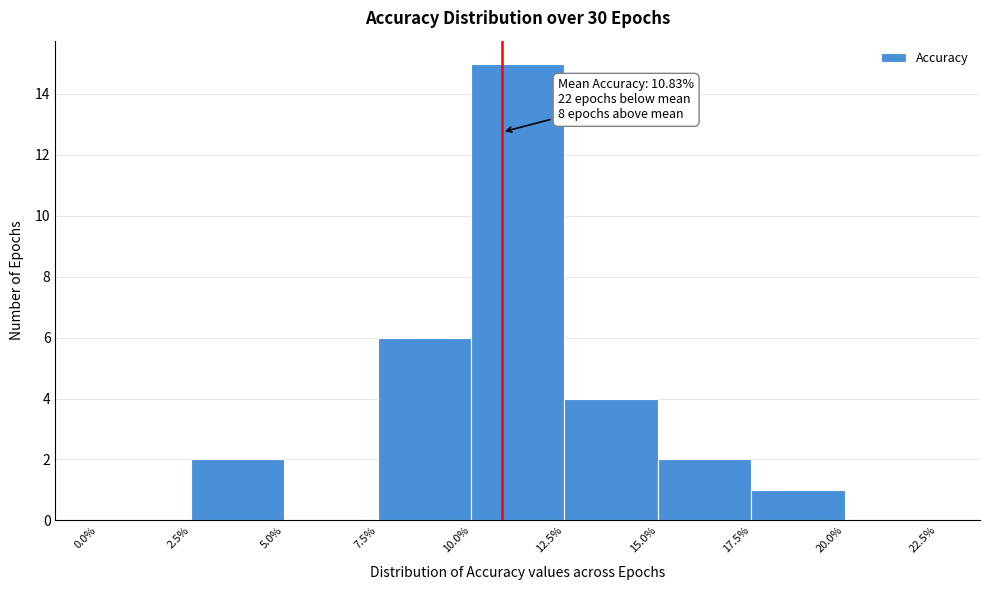

Over which range of the x-axis is the bar tallest?

10.0% to 12.5%